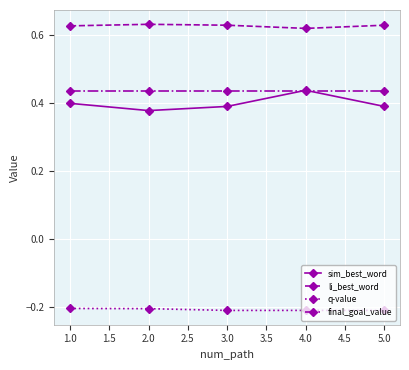

True or false: q-value and sim_best_word cross at least once.

False